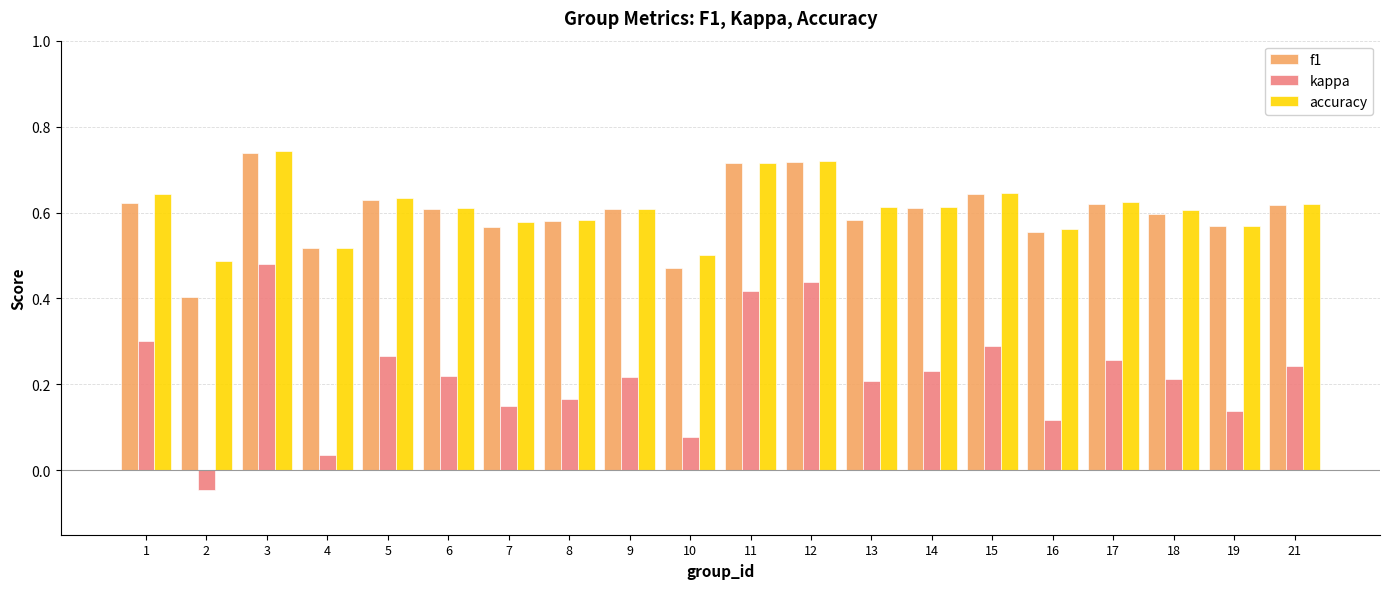

At which category does the chart reach its peak across all series?

3